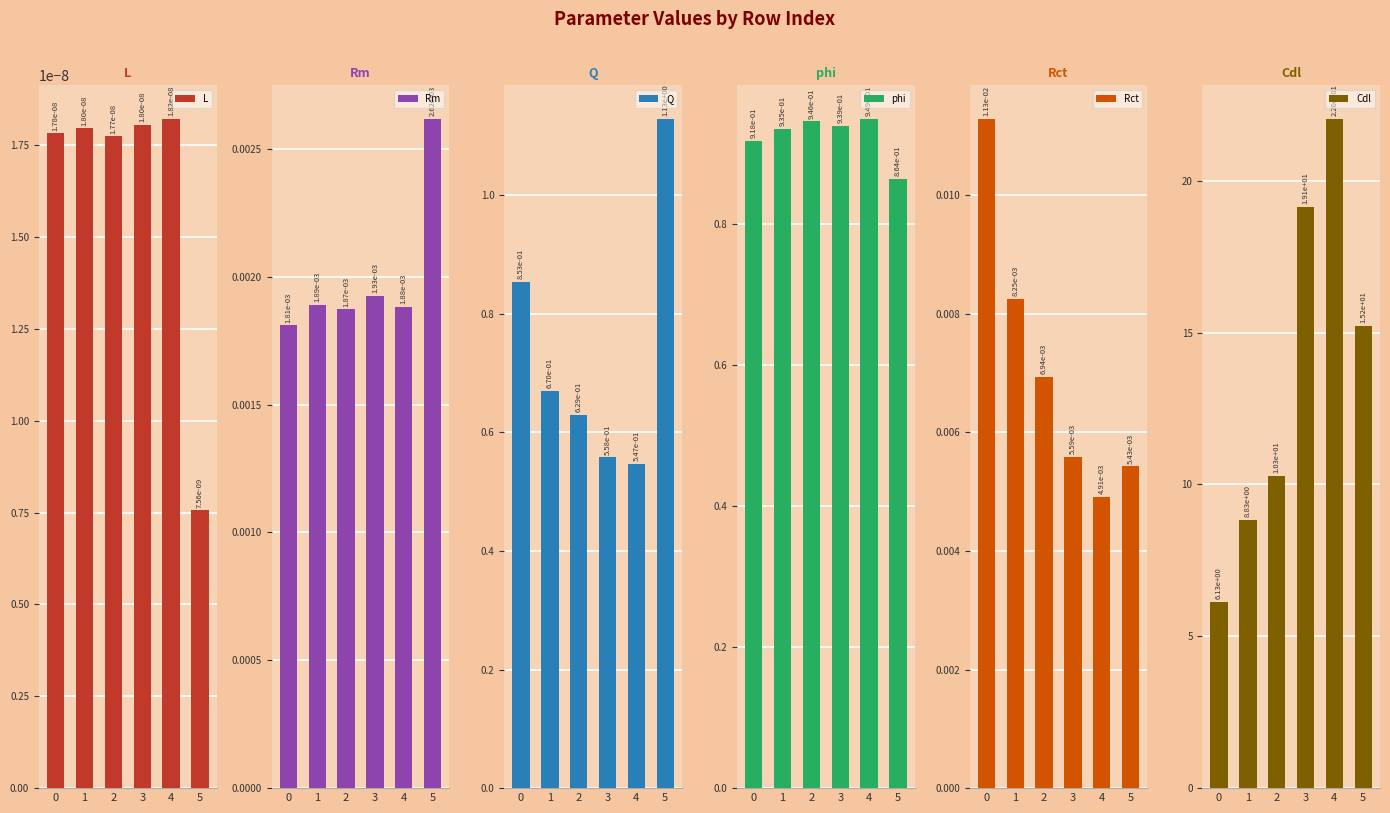

Is it true that Cdl equals 22.0 at 4?

True